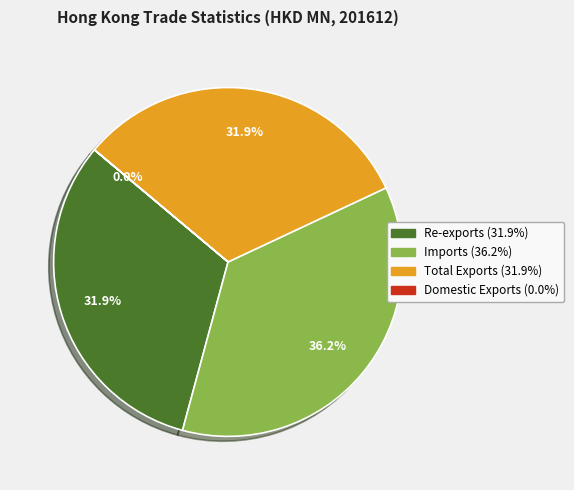

What percentage is the Imports slice, to the nearest percent?

36%